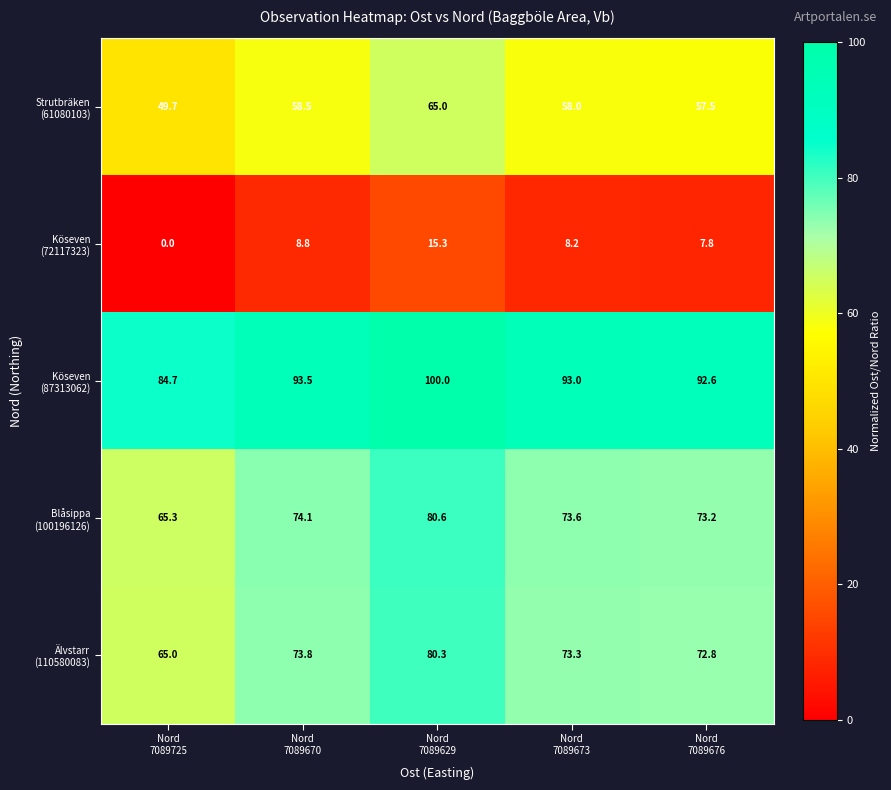

What is the greatest value displayed?

100.0